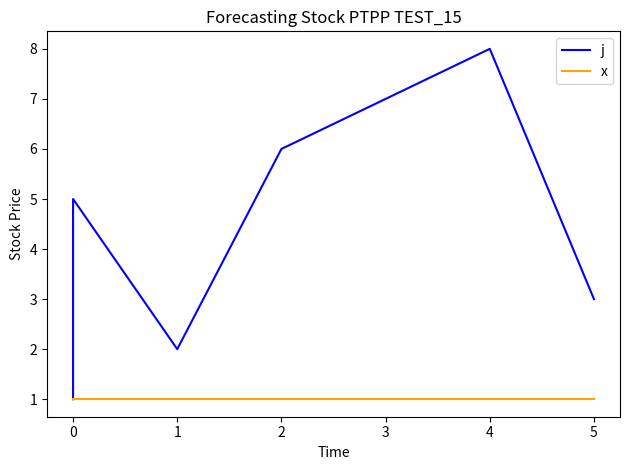

What is the value of the x point at the 4th from the left?

1